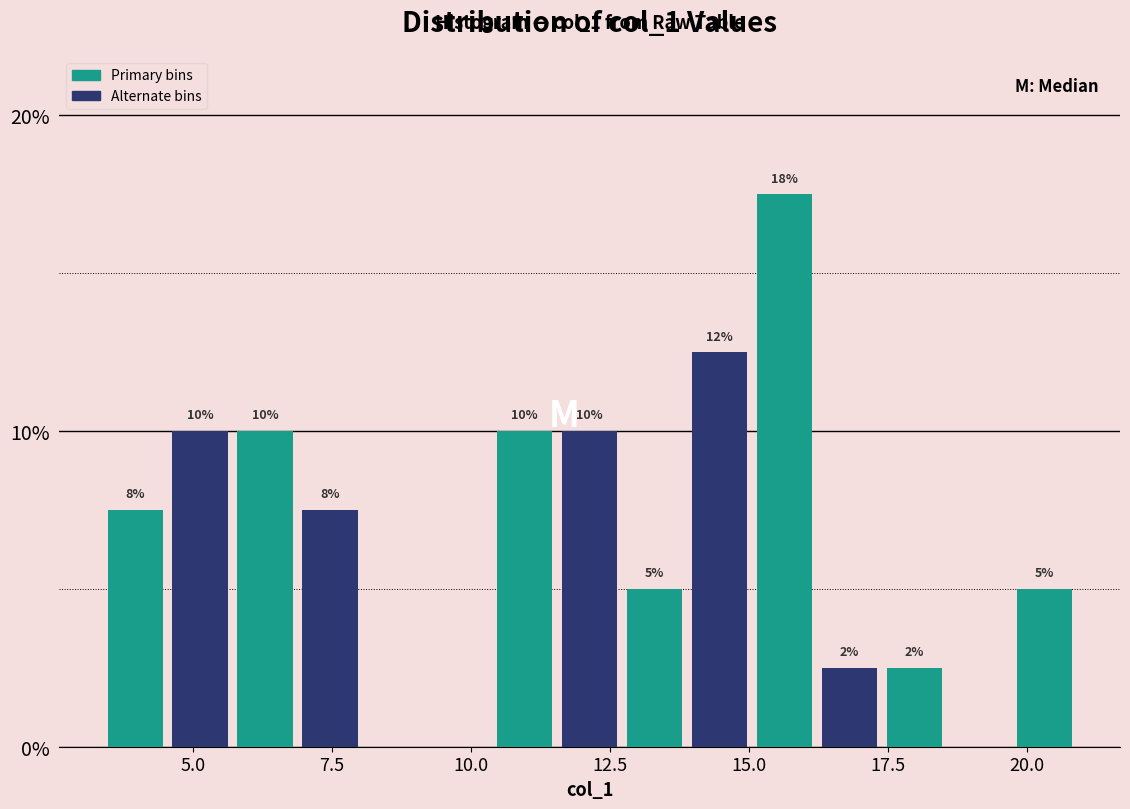

Around what value on the x-axis is the tallest bar? Give the approximate position of its centre, as read against the axis.

15.5